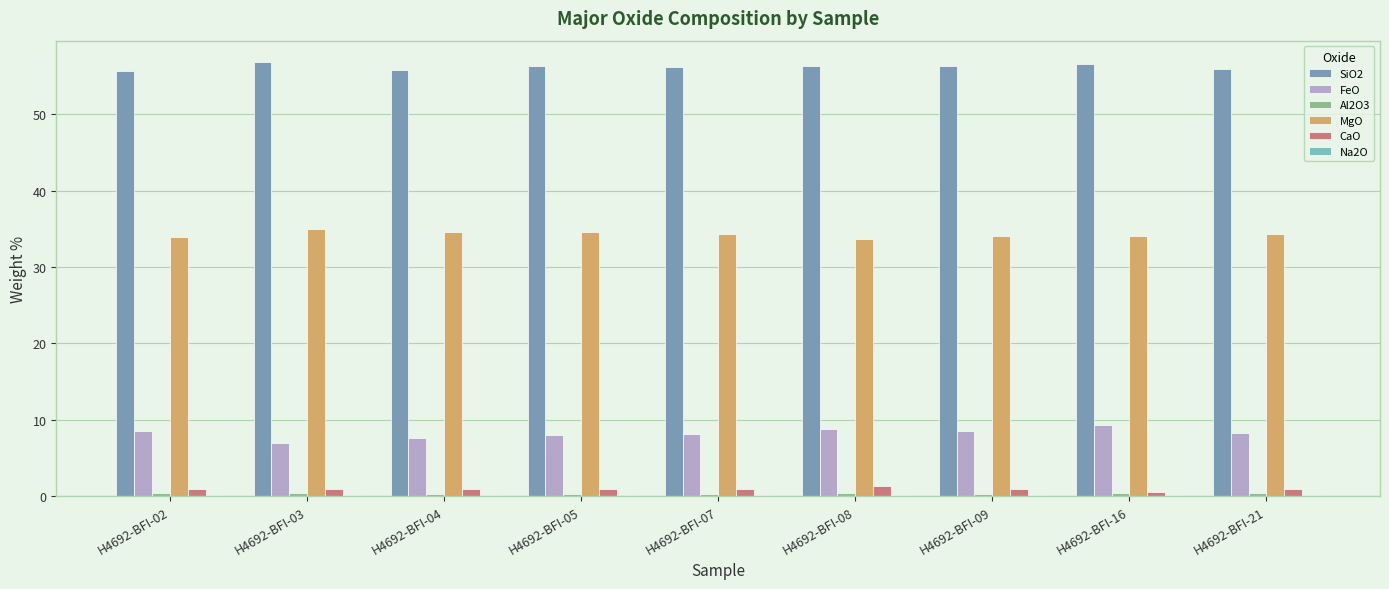

Reading left to right, what are all the values shown in this chart?

SiO2: 55.7	56.8	55.8	56.4	56.2	56.3	56.3	56.6	56.0
FeO: 8.5	7.0	7.6	8.0	8.1	8.8	8.6	9.3	8.3
Al2O3: 0.4	0.4	0.4	0.4	0.3	0.4	0.3	0.4	0.4
MgO: 33.9	35.0	34.6	34.6	34.3	33.7	34.1	34.1	34.4
CaO: 1.0	1.0	0.9	1.0	1.0	1.3	0.9	0.6	1.0
Na2O: 0.1	0.1	0.1	0.1	0.1	0.1	0.1	0.1	0.1